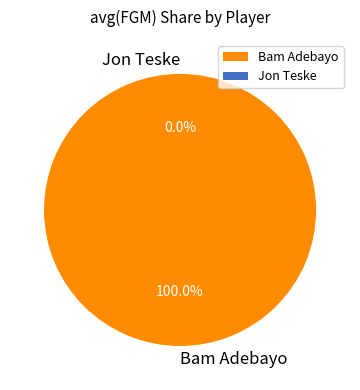

Combined, what portion of the pie is Jon Teske and Bam Adebayo?

100.0%